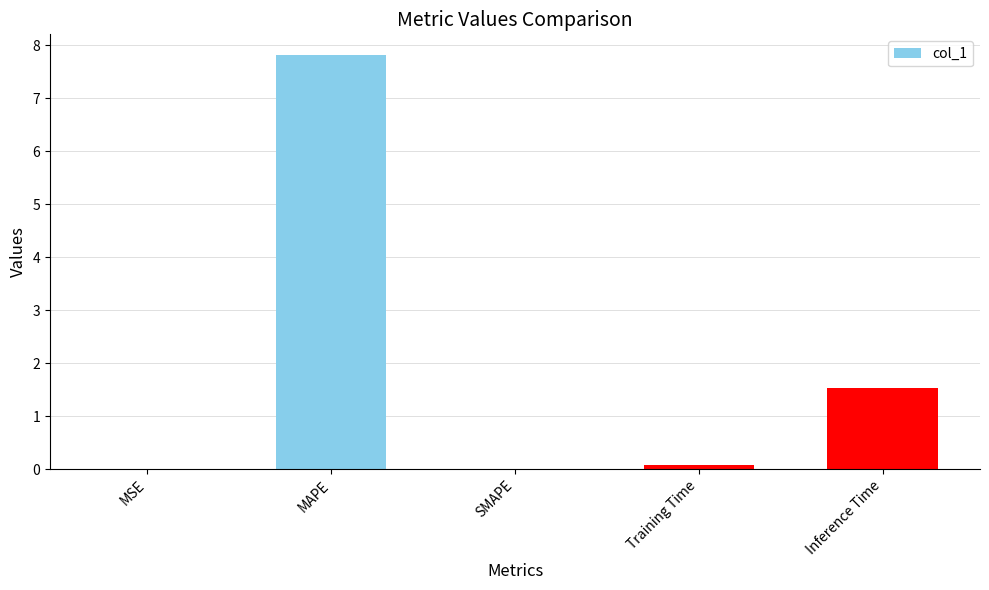

Which category has the highest value across all series?

MAPE